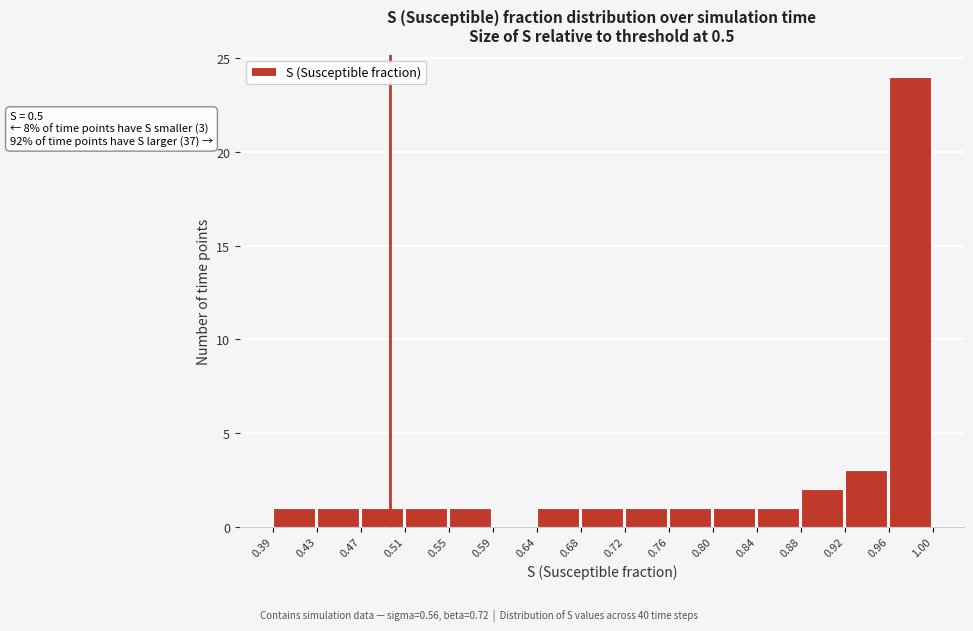

Which range on the x-axis has the tallest bar?

0.96 to 1.00